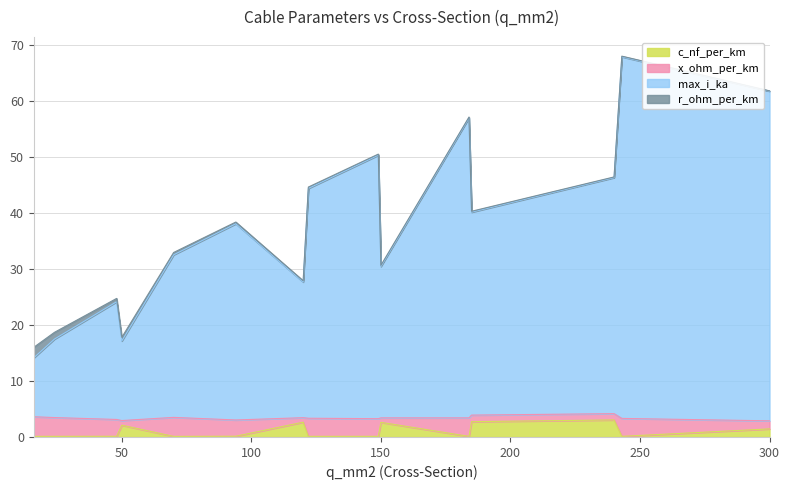

At how many categories does at least one series exceed 60?

2